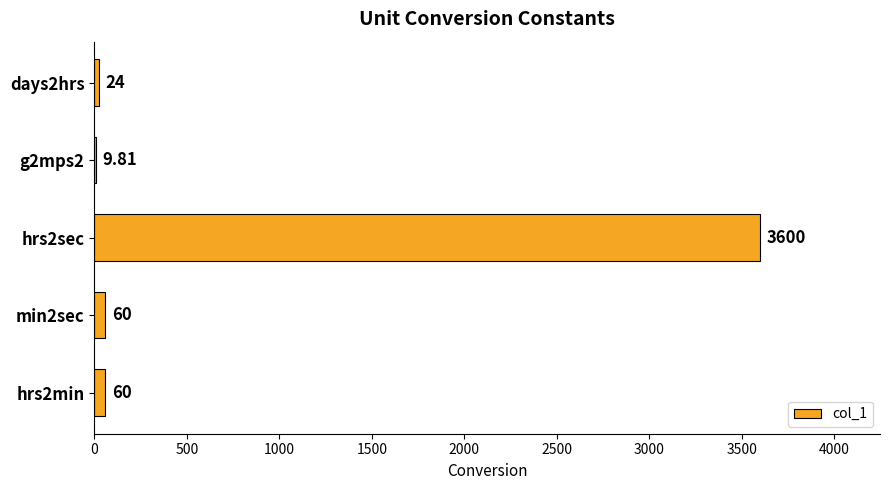

Between days2hrs and min2sec, which is larger?

min2sec